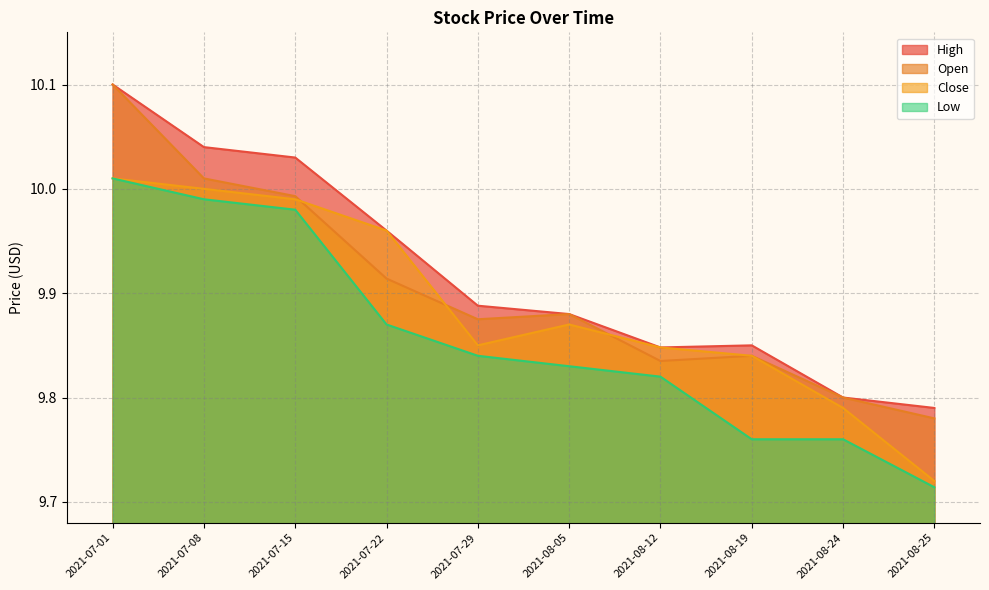

What position from the left is 2021-07-15?

3